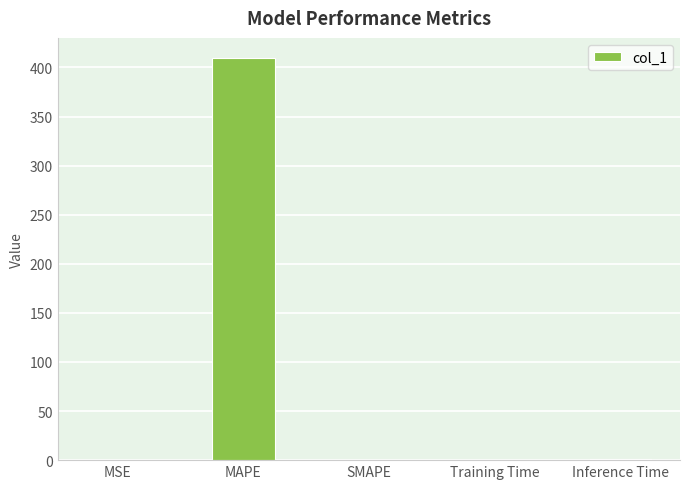

The chart shows a value of 214.2 at MAPE. True or false?

False